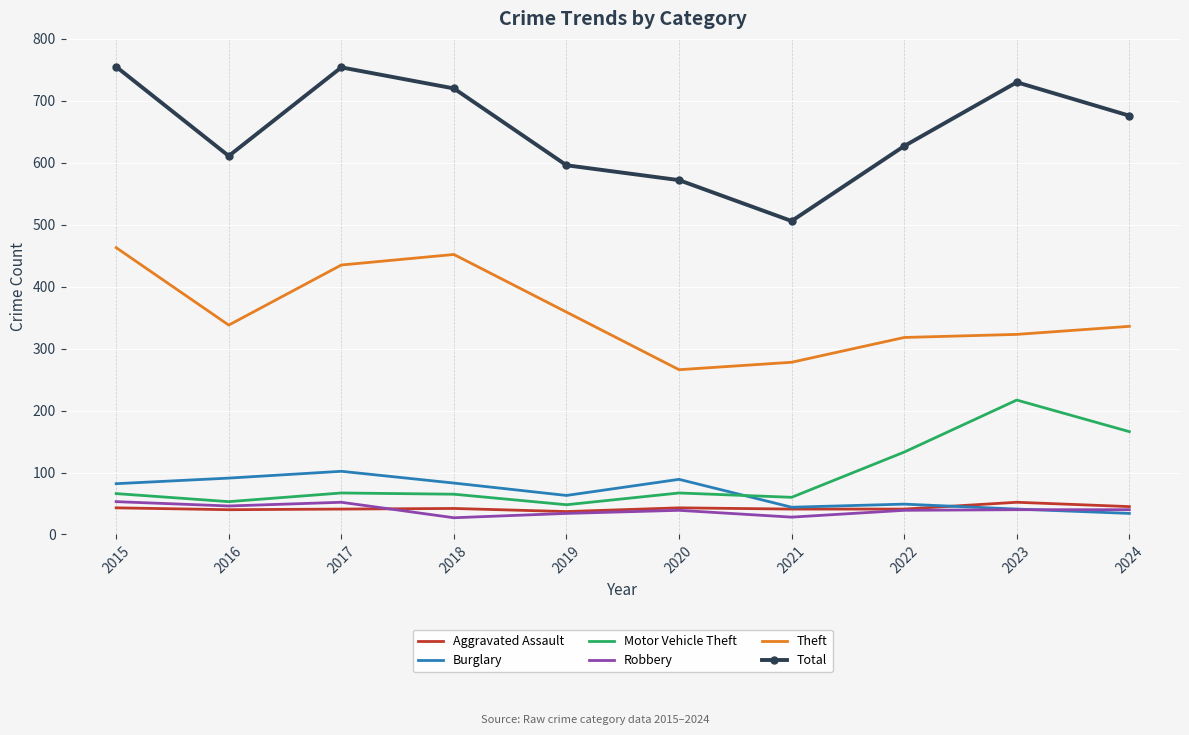

What is the difference between the Aggravated Assault values at 2021 and 2016?

1